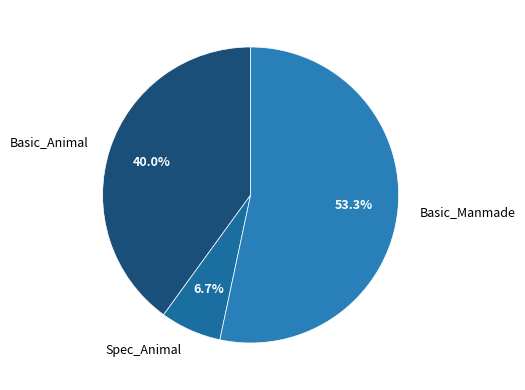

Rank the categories by value from lowest to highest.

Spec_Animal, Basic_Animal, Basic_Manmade